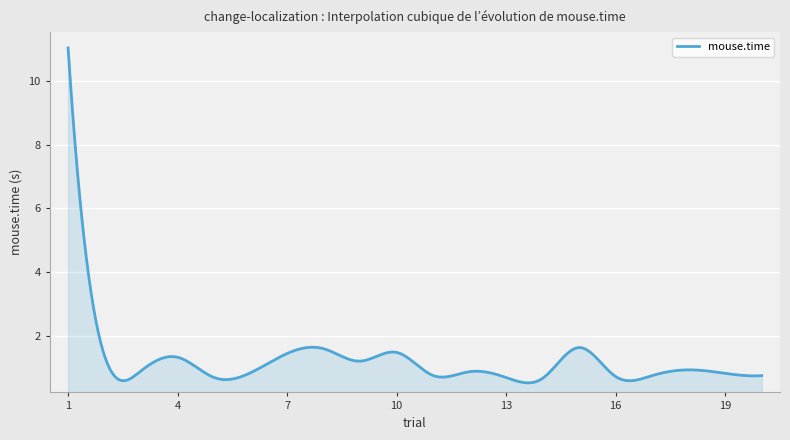

What is the difference between the maximum and minimum values?

10.5